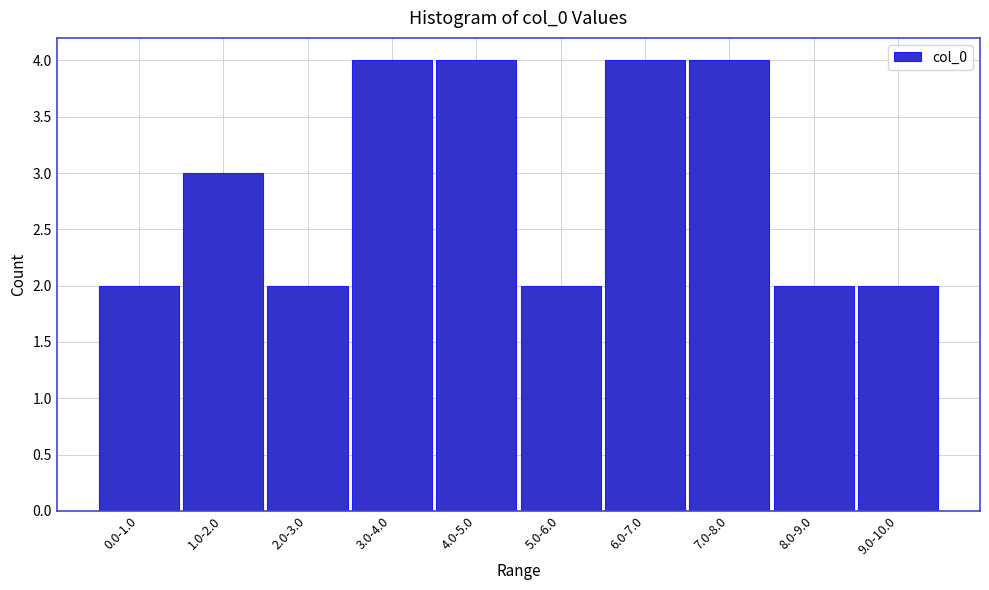

Reading right to left, list all the values displayed in this chart.

9.0-10.0=2	8.0-9.0=2	7.0-8.0=4	6.0-7.0=4	5.0-6.0=2	4.0-5.0=4	3.0-4.0=4	2.0-3.0=2	1.0-2.0=3	0.0-1.0=2